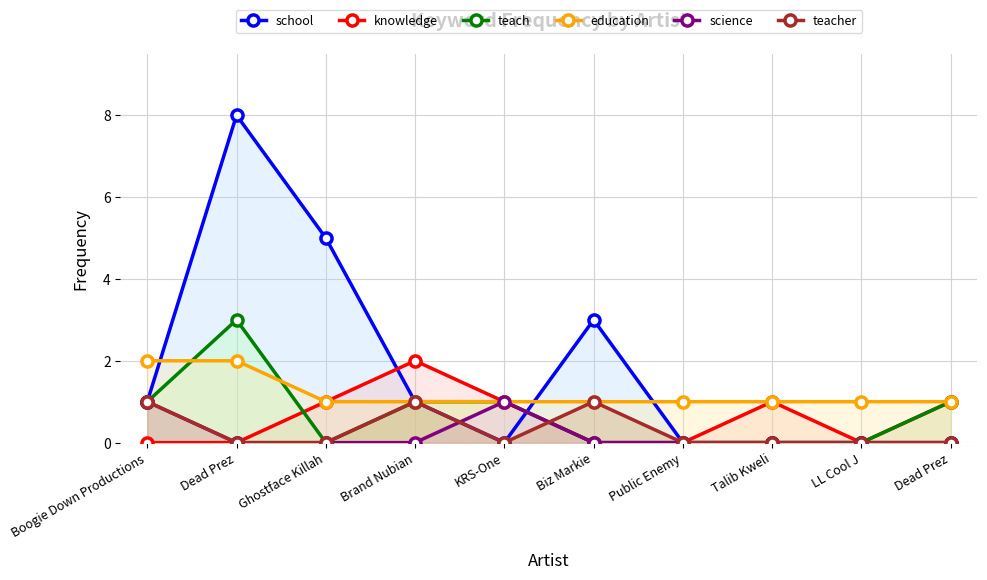

True or false: school has a value of 5 at Public Enemy.

False